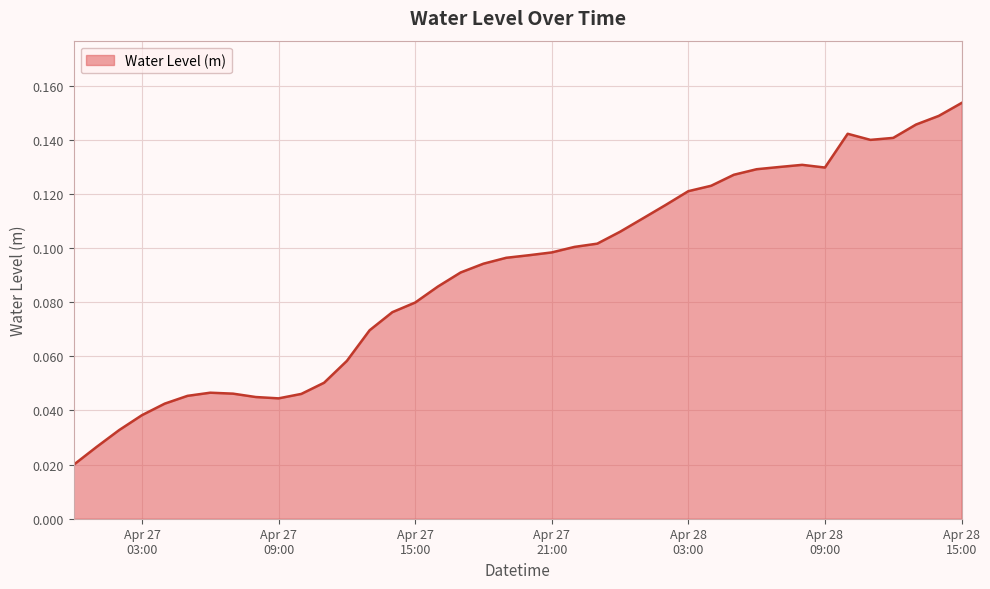

Is this an area chart (filled region under the line)?

Yes